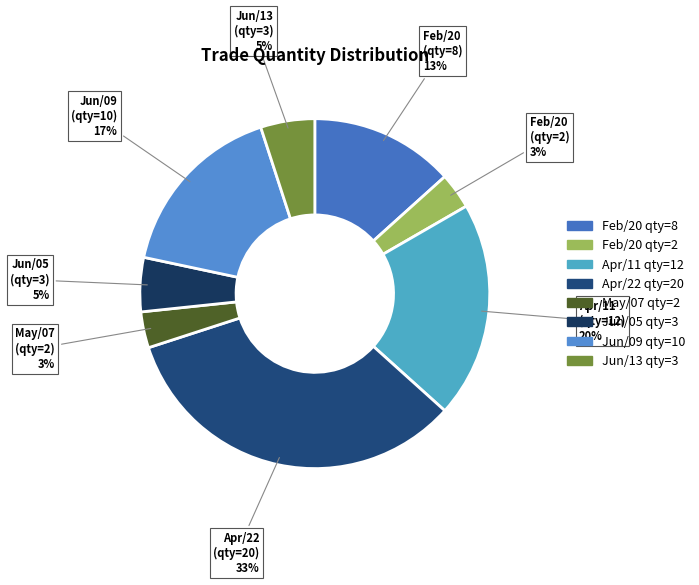

Which slice is the smallest?

Feb/20 (2)